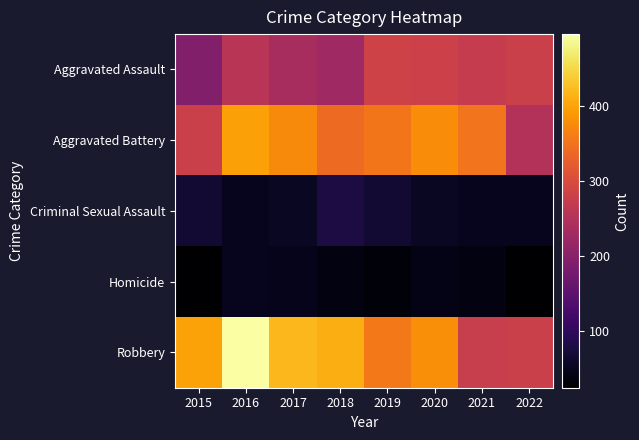

Reading left to right, what are all the values shown in this chart?

Aggravated Assault: 2015=194	2016=257	2017=237	2018=226	2019=285	2020=282	2021=273	2022=279
Aggravated Battery: 2015=280	2016=398	2017=375	2018=341	2019=354	2020=378	2021=351	2022=251
Criminal Sexual Assault: 2015=68	2016=49	2017=55	2018=79	2019=69	2020=55	2021=49	2022=49
Homicide: 2015=25	2016=50	2017=48	2018=39	2019=34	2020=44	2021=38	2022=26
Robbery: 2015=400	2016=496	2017=419	2018=411	2019=357	2020=379	2021=276	2022=280